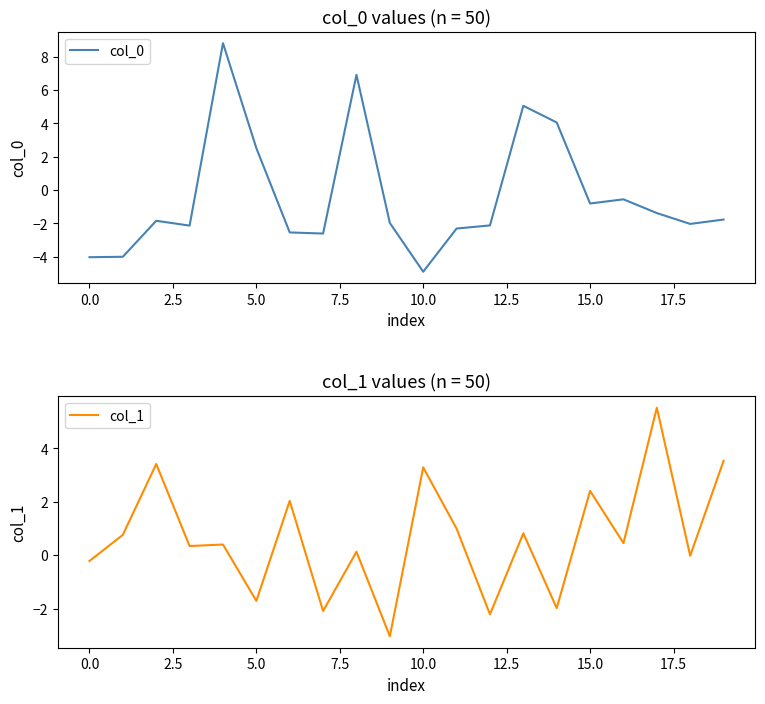

How many series are shown in this chart?

2